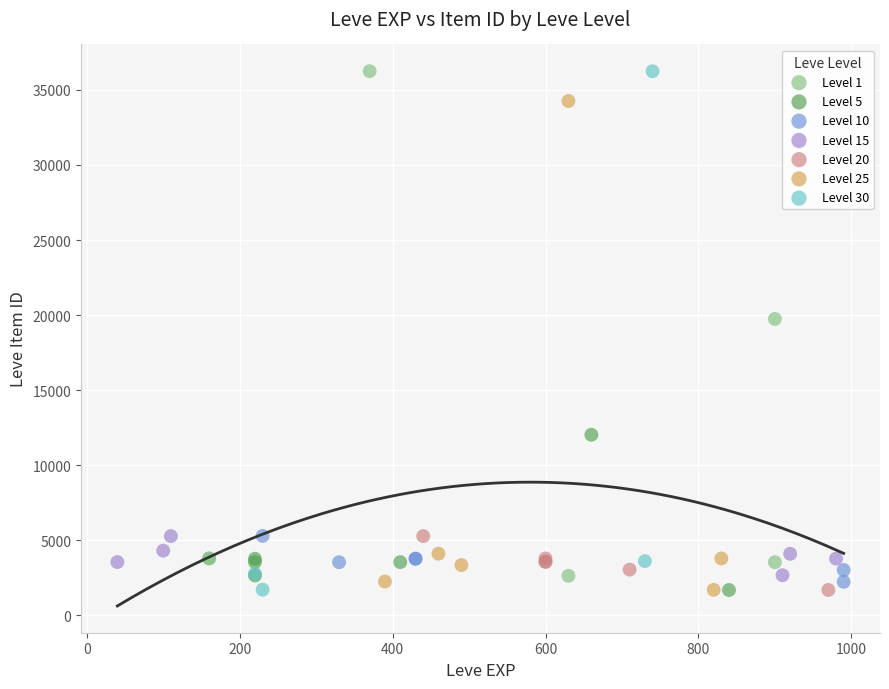

What are all the series names shown in the legend?

Level 1, Level 5, Level 10, Level 15, Level 20, Level 25, Level 30